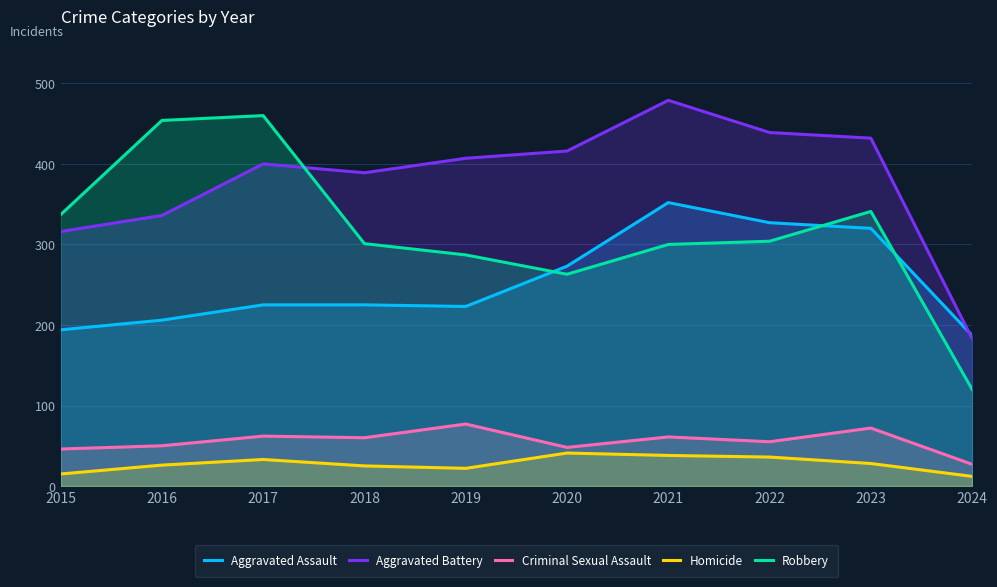

True or false: Homicide and Criminal Sexual Assault intersect in this chart.

False